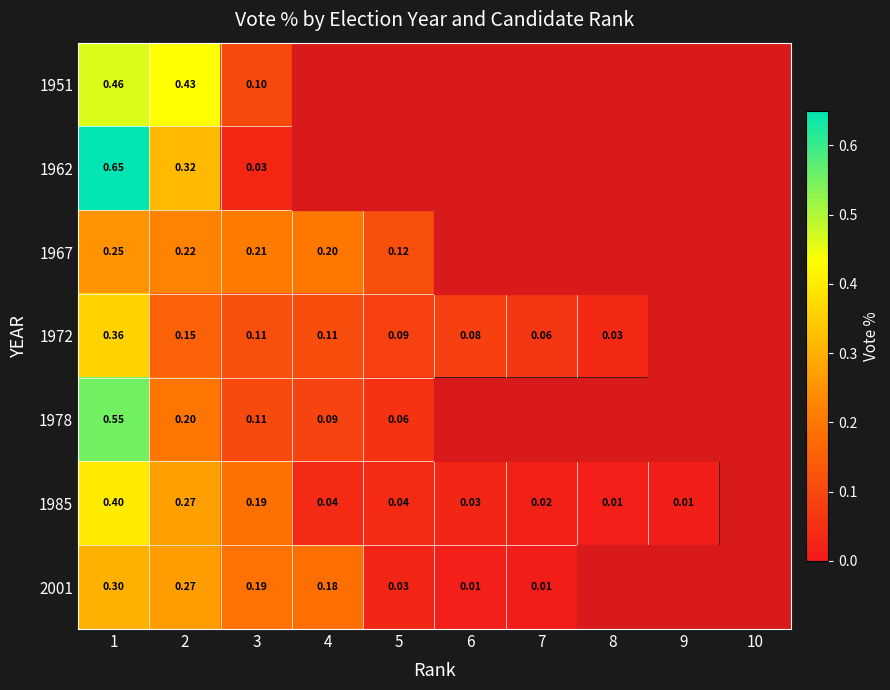

What is the total value across all series at 1?

3.0